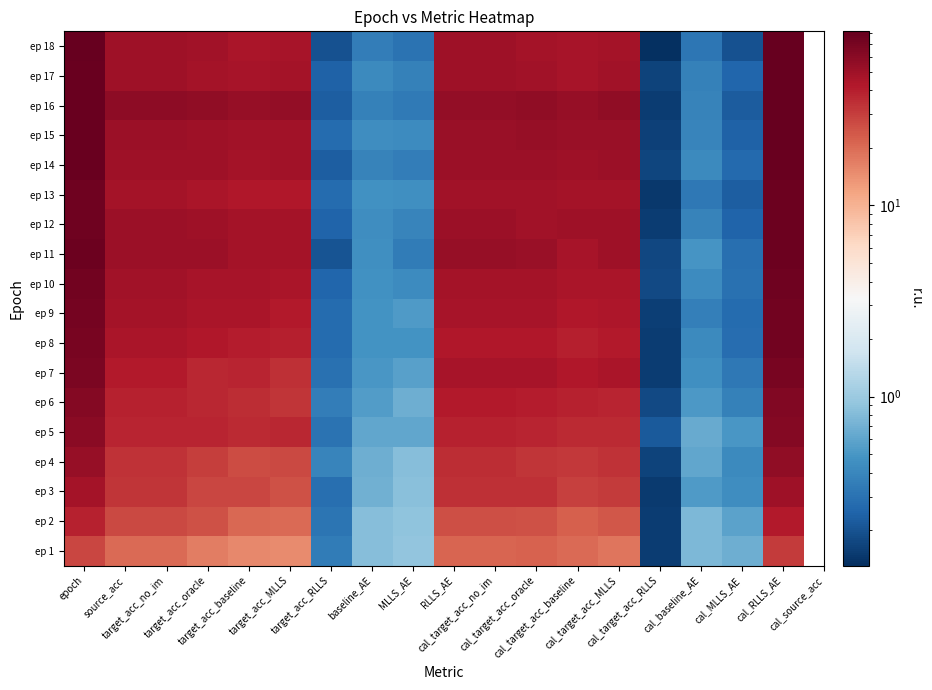

What is the total value across all series at target_acc_baseline?

709.6